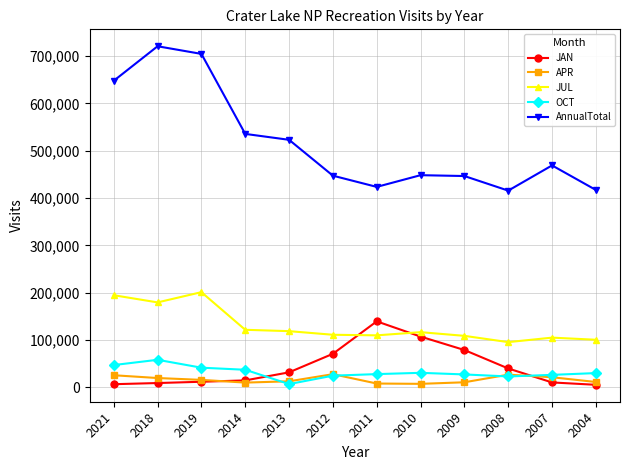

Where is AnnualTotal nearest to the value 568172?

2014